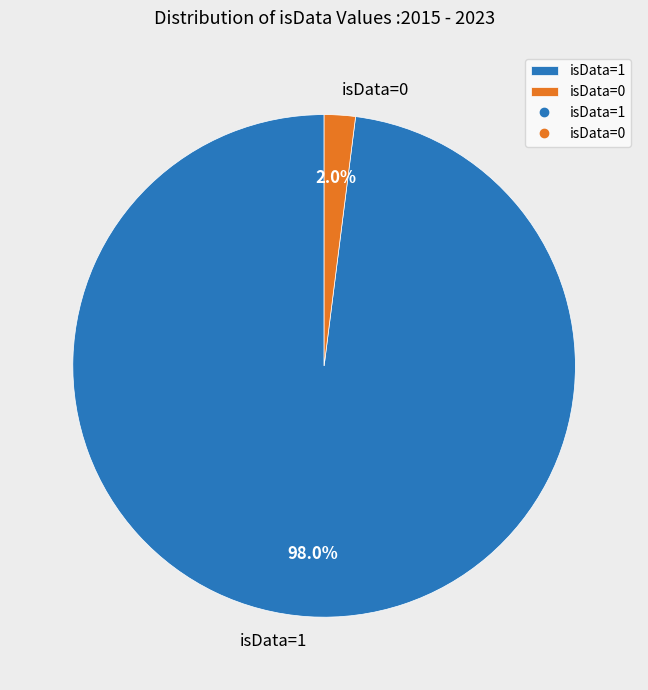

Is there a majority slice in this chart?

Yes